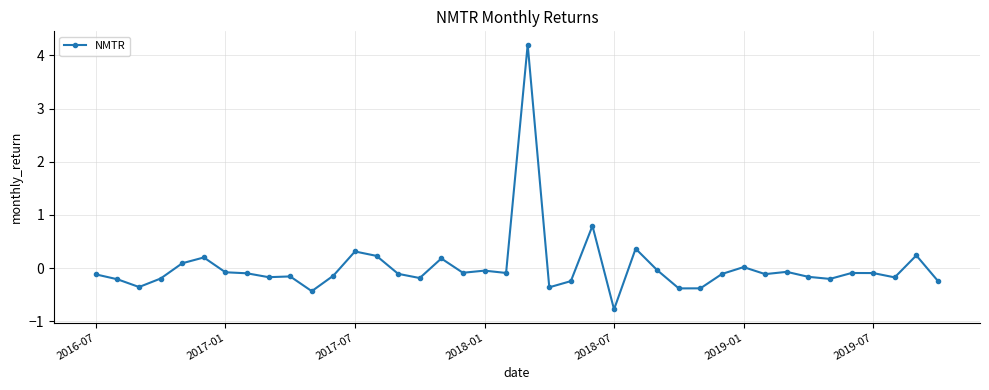

How many distinct data groups are displayed?

1